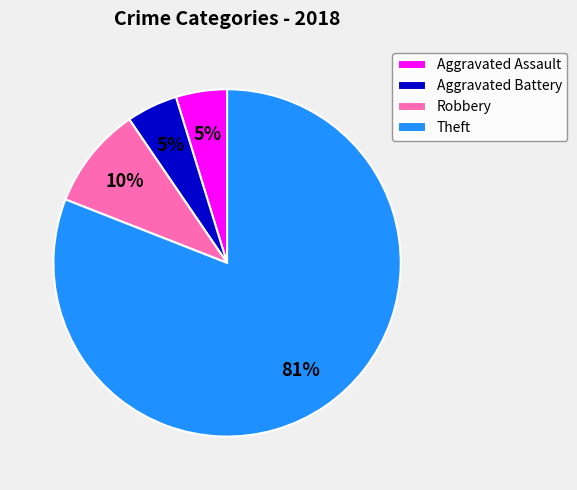

True or false: Robbery accounts for 1% of the total.

False